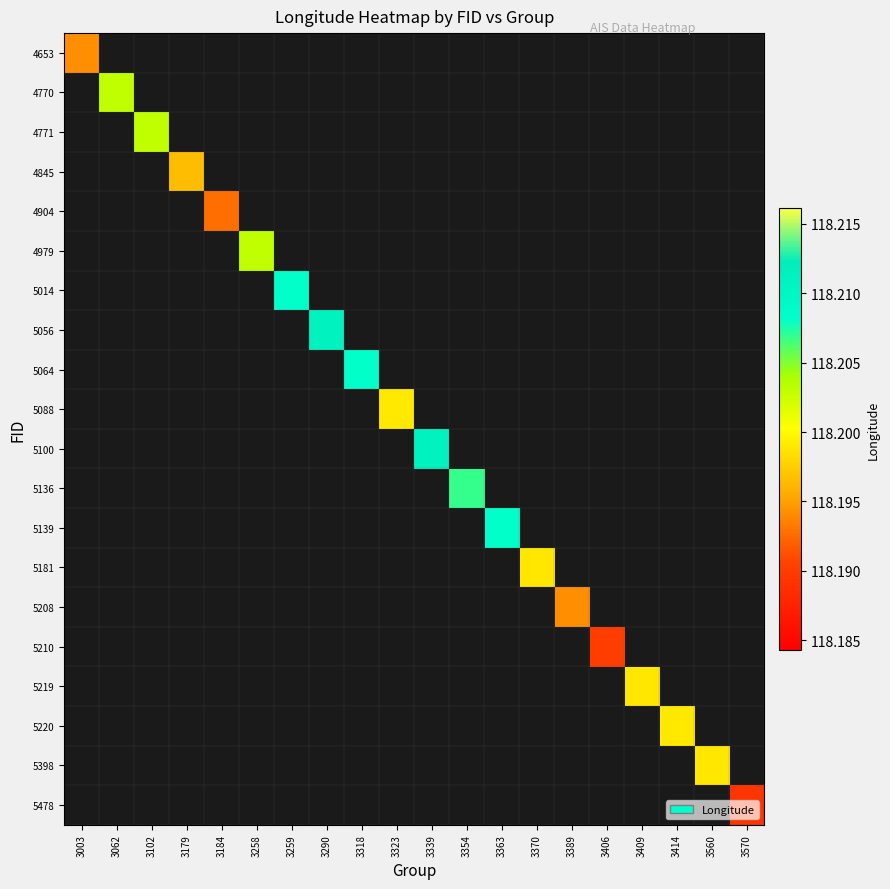

What is the maximum value shown in the chart?

118.2